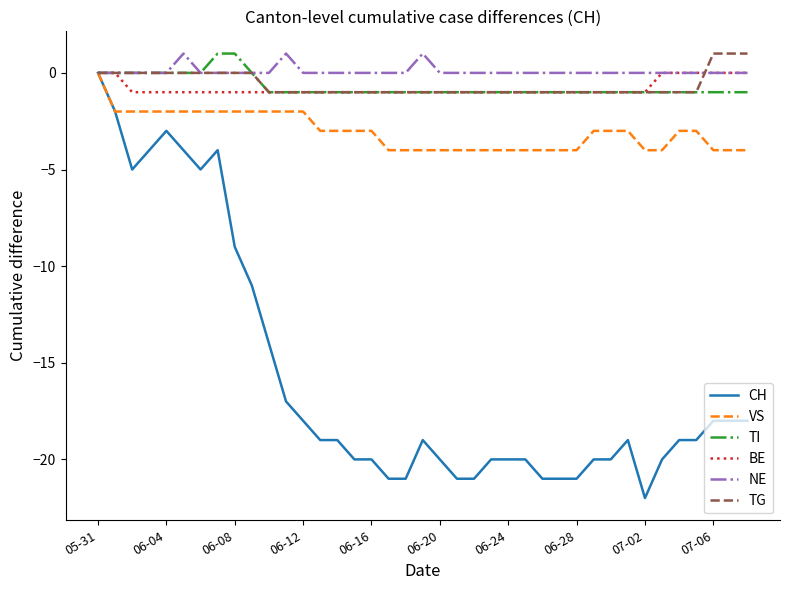

Which series has the largest range (max minus min)?

CH